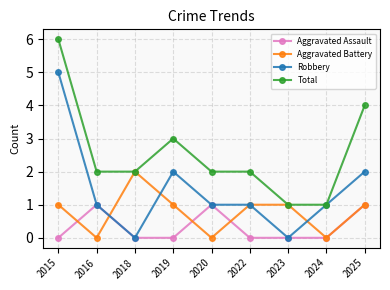

What is the difference between the second highest and minimum values in the Total series?

3